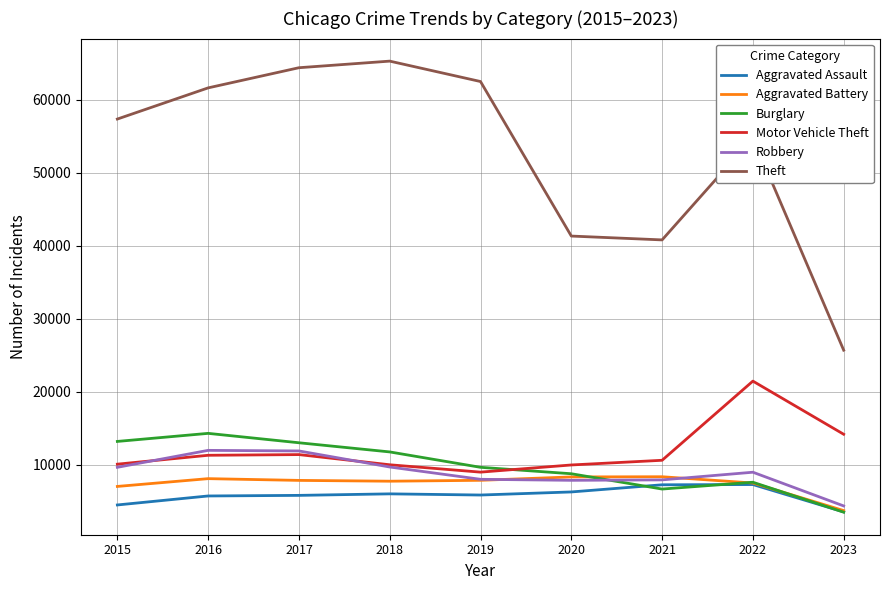

True or false: Theft and Aggravated Battery intersect in this chart.

False